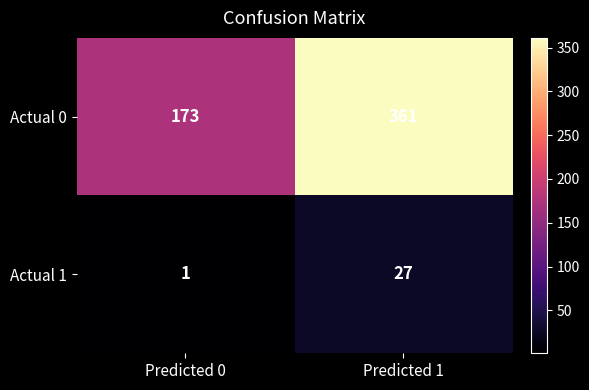

Rank the series by their average value, from lowest to highest.

Actual 1, Actual 0